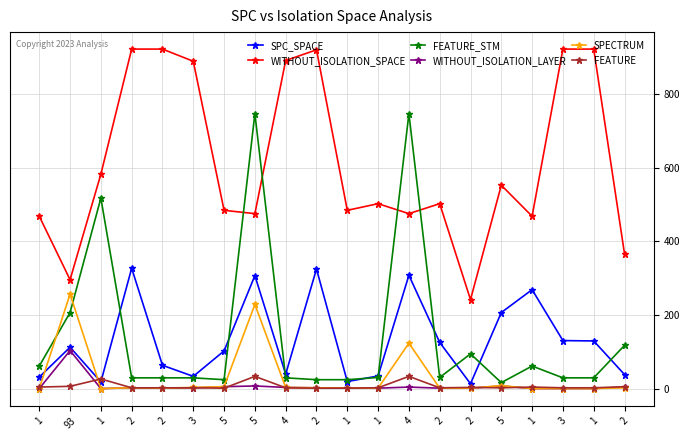

How many data points in WITHOUT_ISOLATION_SPACE are less than 502?

9